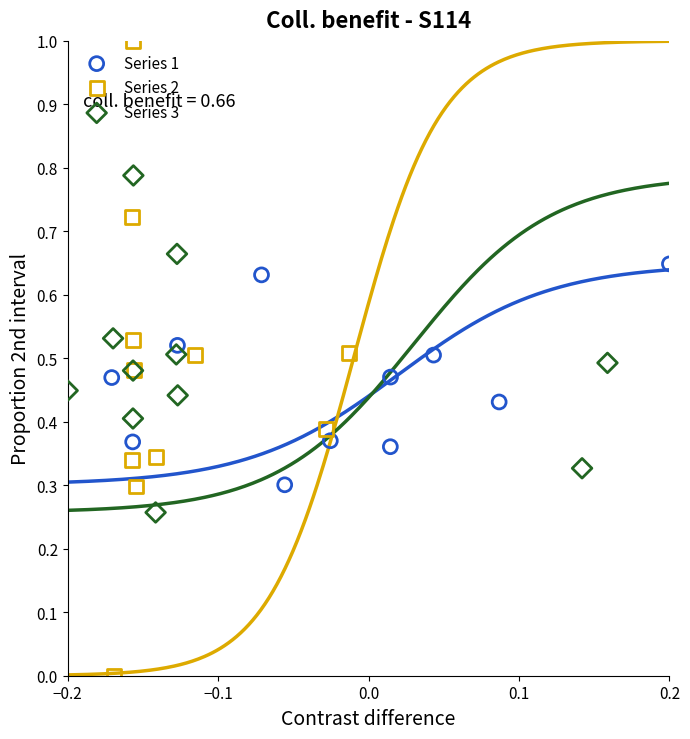

Which series has the largest Y range (max minus min)?

Series 2